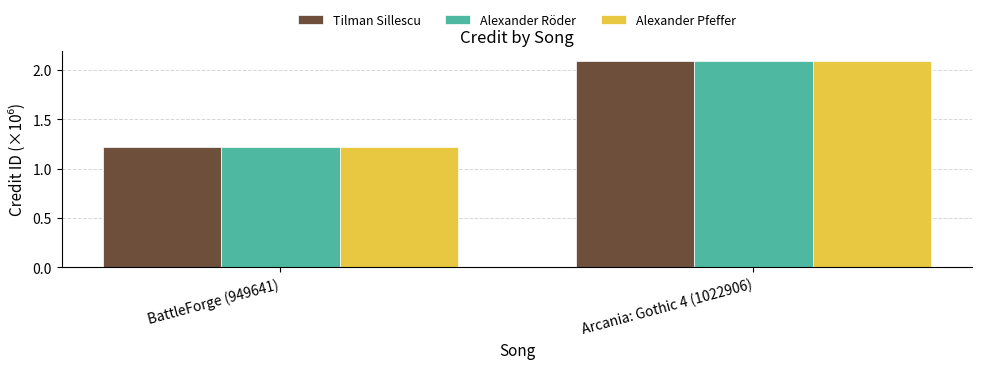

True or false: Alexander Röder has a value of 1.9 at BattleForge (949641).

False